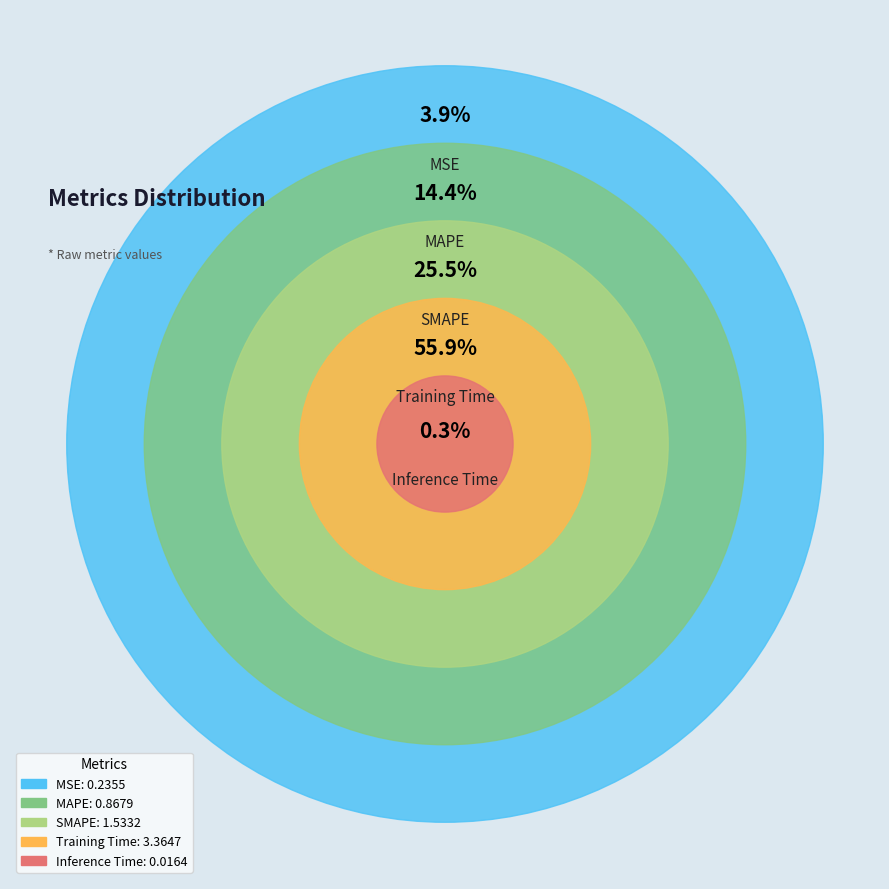

Is there any slice that represents more than half of the pie?

Yes